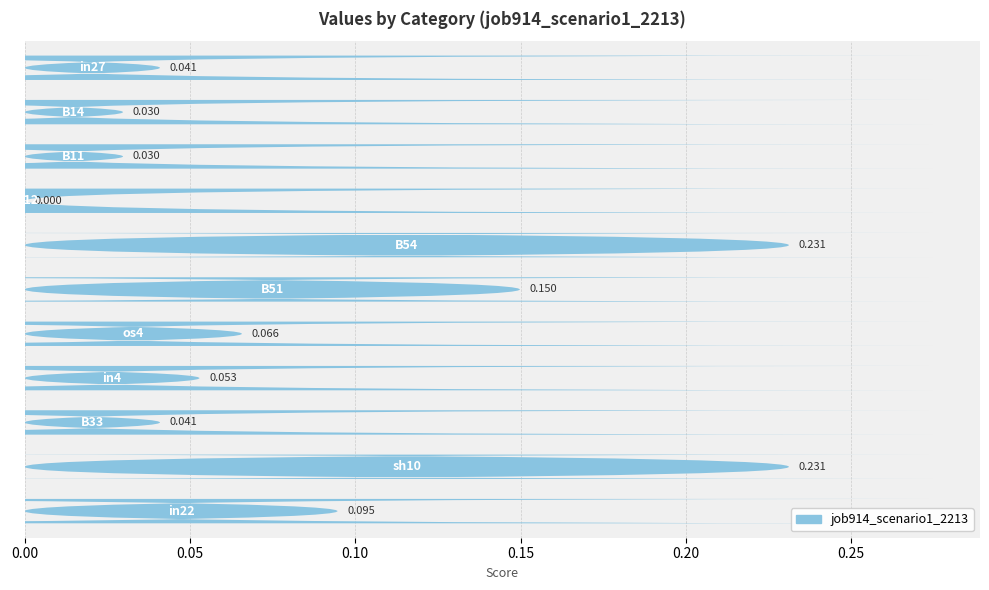

True or false: the data shows 0.1 at 7.

False